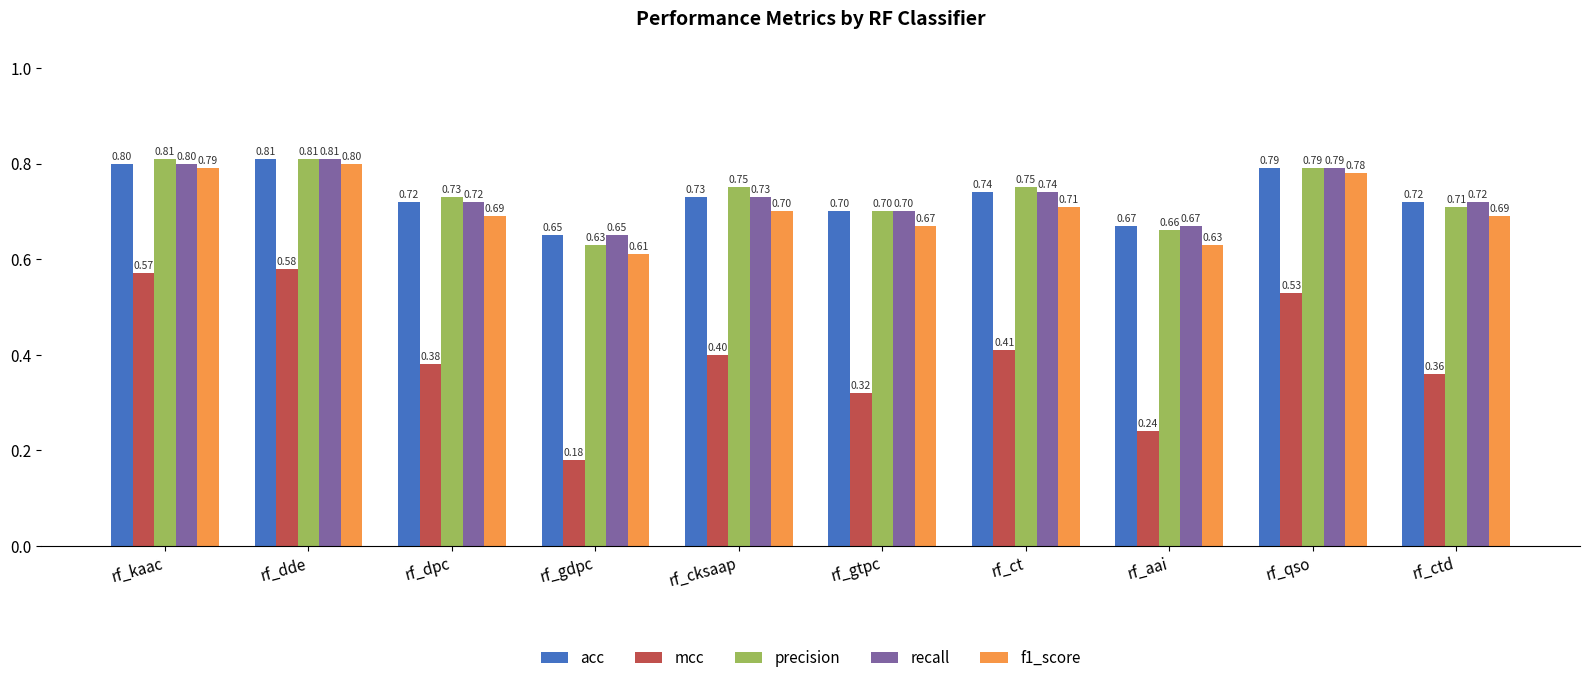

Does the chart contain any negative values?

No